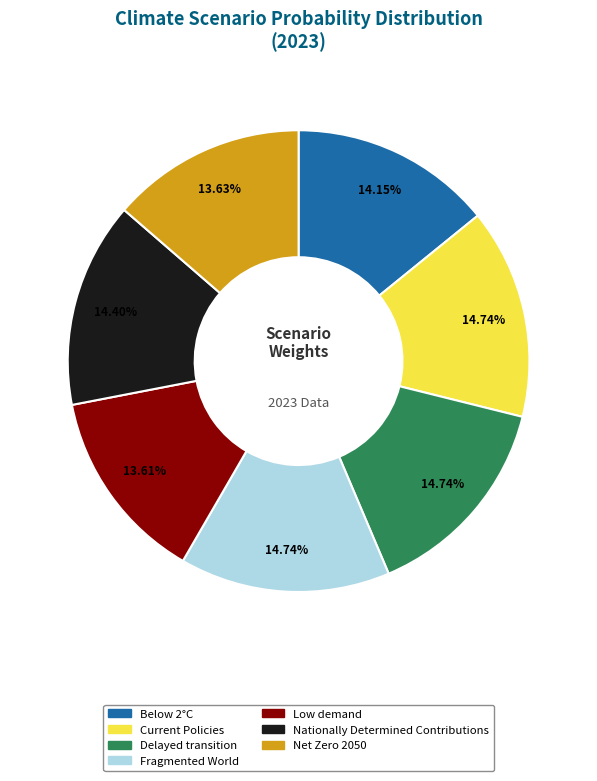

To the nearest percent, what is the difference between the largest and smallest slice percentages?

1%